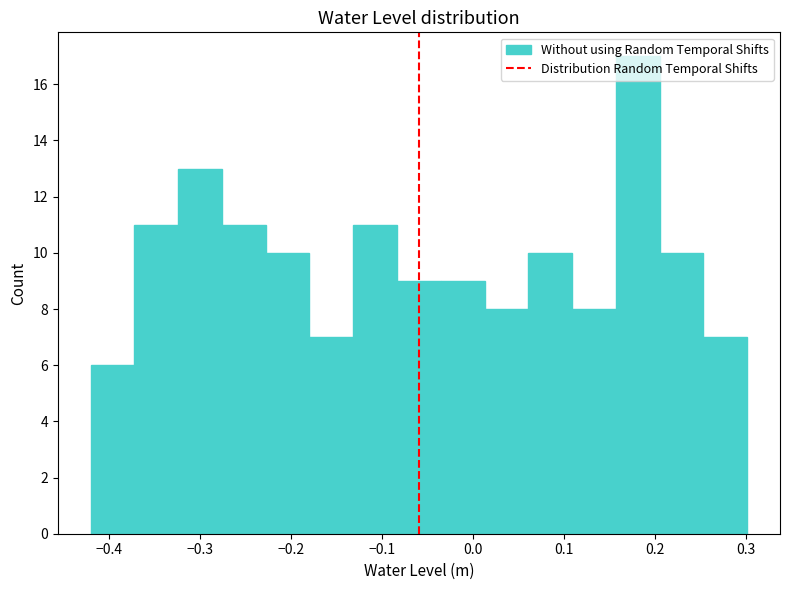

Reading left to right, transcribe this chart: for each bar, give the range it covers on the x-axis and its height. Neither the bar edges nor the heights are printed on the chart, so give them approximately, as read against the axes.

-0.42 to -0.37: 6
-0.37 to -0.32: 11
-0.32 to -0.28: 13
-0.28 to -0.23: 11
-0.23 to -0.18: 10
-0.18 to -0.13: 7
-0.13 to -0.08: 11
-0.08 to -0.04: 9
-0.04 to 0.01: 9
0.01 to 0.06: 8
0.06 to 0.11: 10
0.11 to 0.16: 8
0.16 to 0.21: 17
0.21 to 0.25: 10
0.25 to 0.30: 7